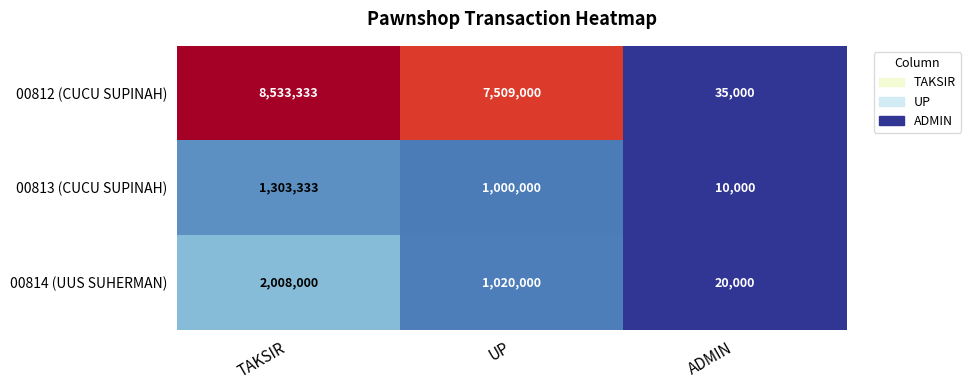

Which label corresponds to the largest value in the chart?

TAKSIR